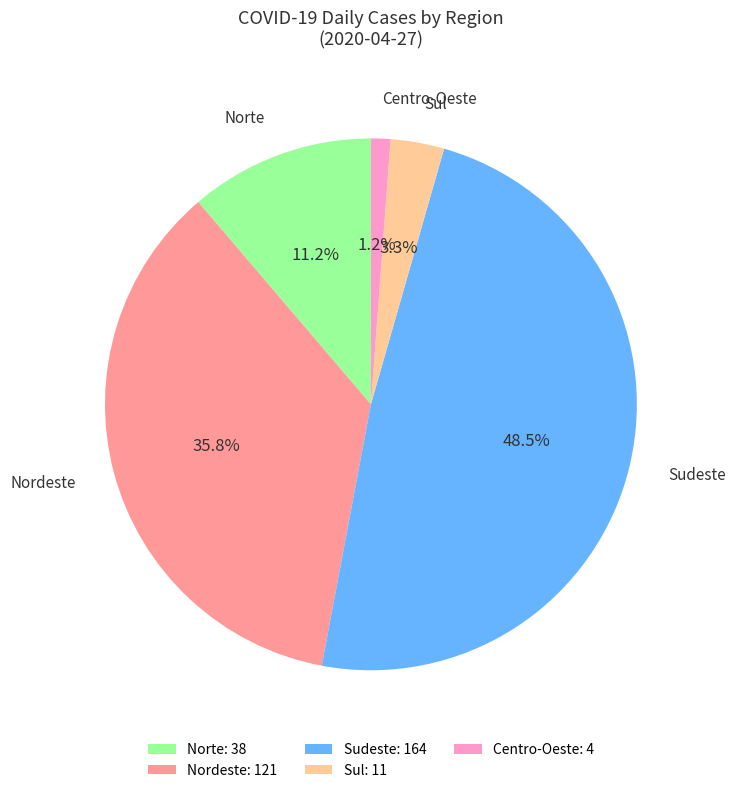

Rank the categories by value from lowest to highest.

Centro-Oeste: 4, Sul: 11, Norte: 38, Nordeste: 121, Sudeste: 164